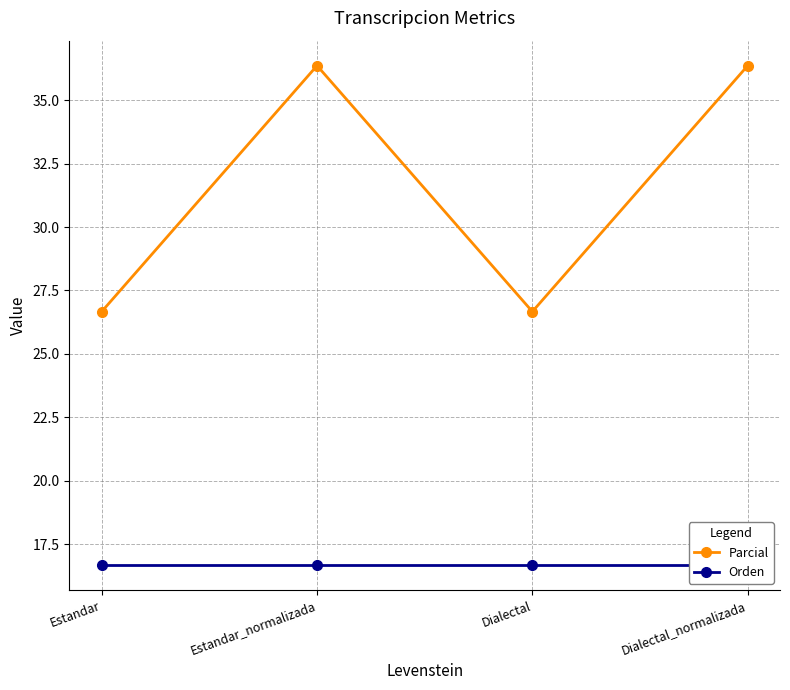

How many distinct data groups are displayed?

2